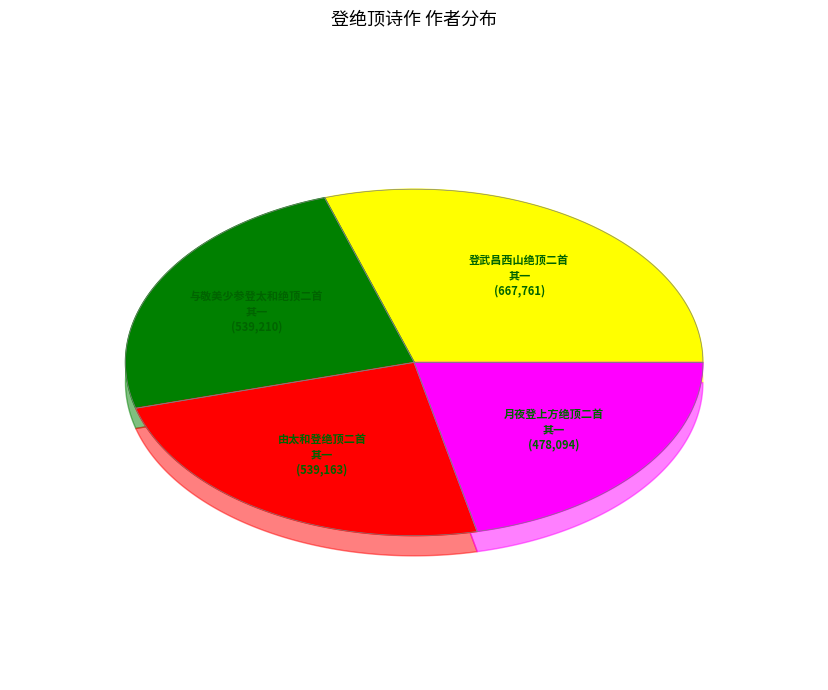

To the nearest percent, what percentage of the pie is 登武昌西山绝顶二首 其一?

30%